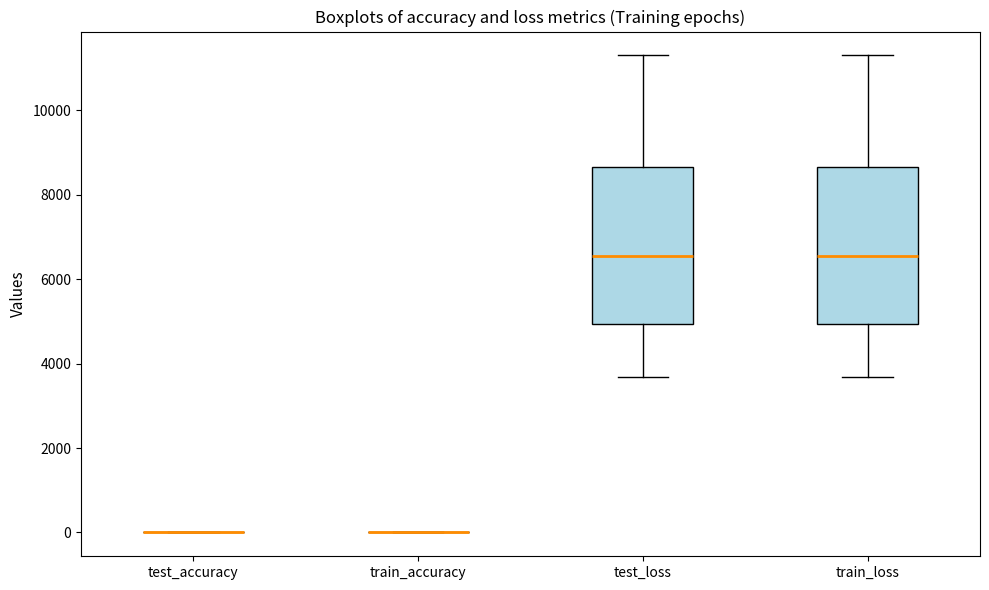

Reading left to right, read every box against the y-axis: the position of its median line, the range the box covers, and the ends of its whiskers. The values are not printed on the chart, so give them approximately, as read against the axis.

test_accuracy: box collapsed to a line at 0, whiskers 0 to 0
train_accuracy: box collapsed to a line at 0, whiskers 0 to 0
test_loss: median 6600, box 5000 to 8600, whiskers 3600 to 11400
train_loss: median 6600, box 5000 to 8600, whiskers 3600 to 11400